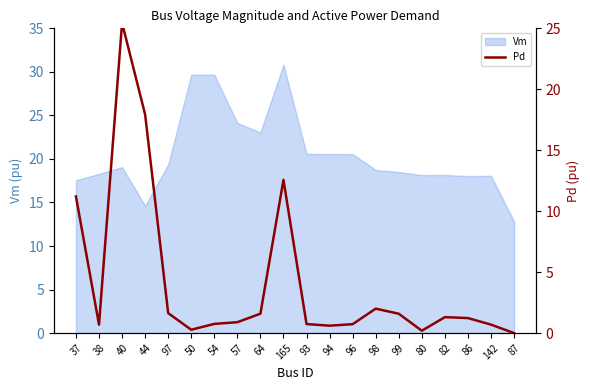

Which has a higher value, 40 or 99?

40